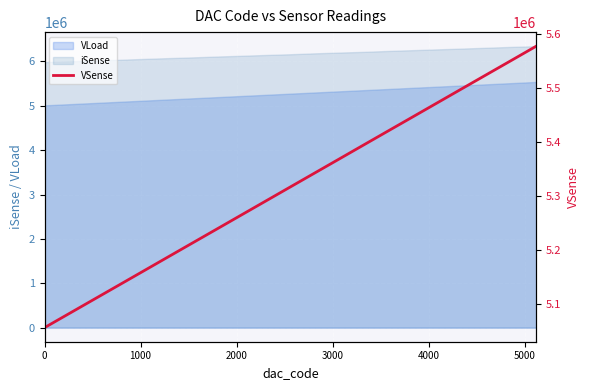

What is the maximum value for VLoad?

5538581